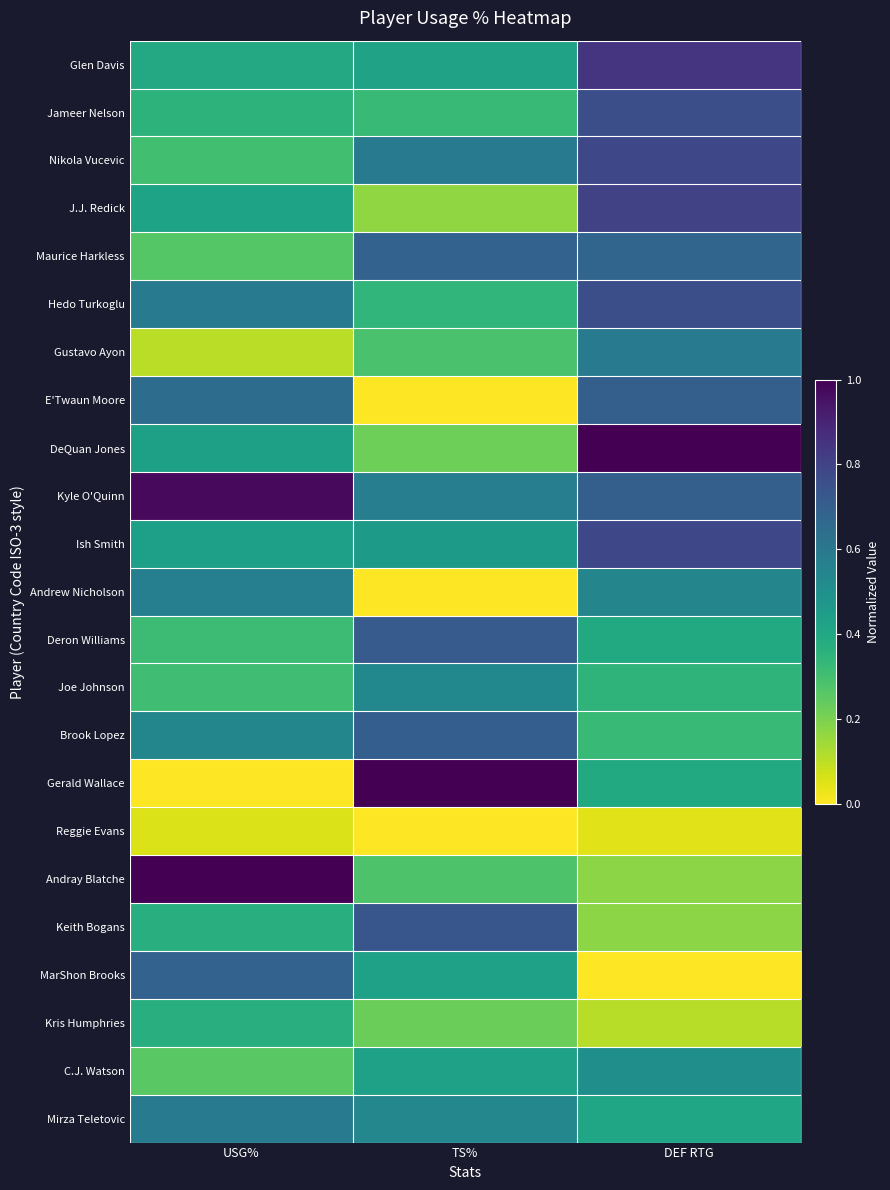

Which category has the lowest value across all series?

TS%